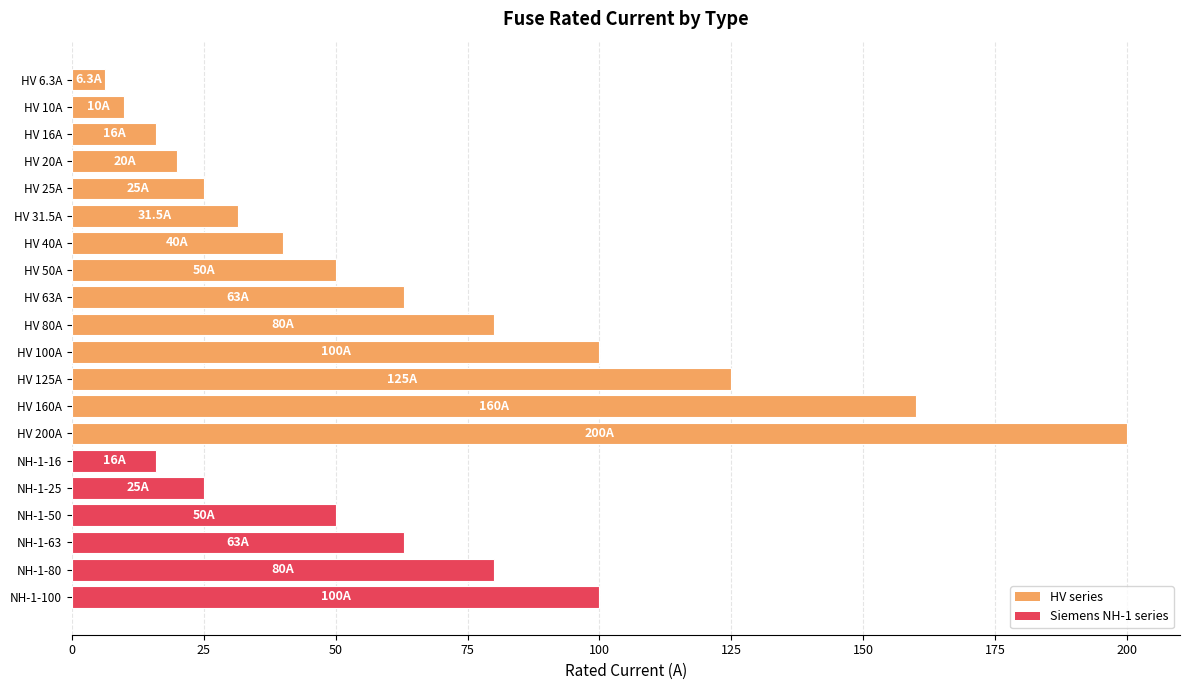

How many distinct data groups are displayed?

1